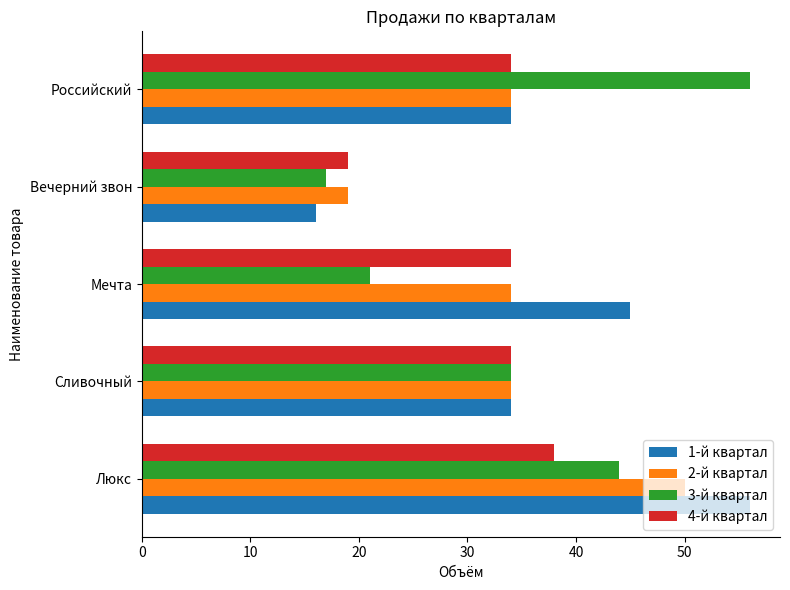

Which series changed the most between Сливочный and Вечерний звон?

1-й квартал